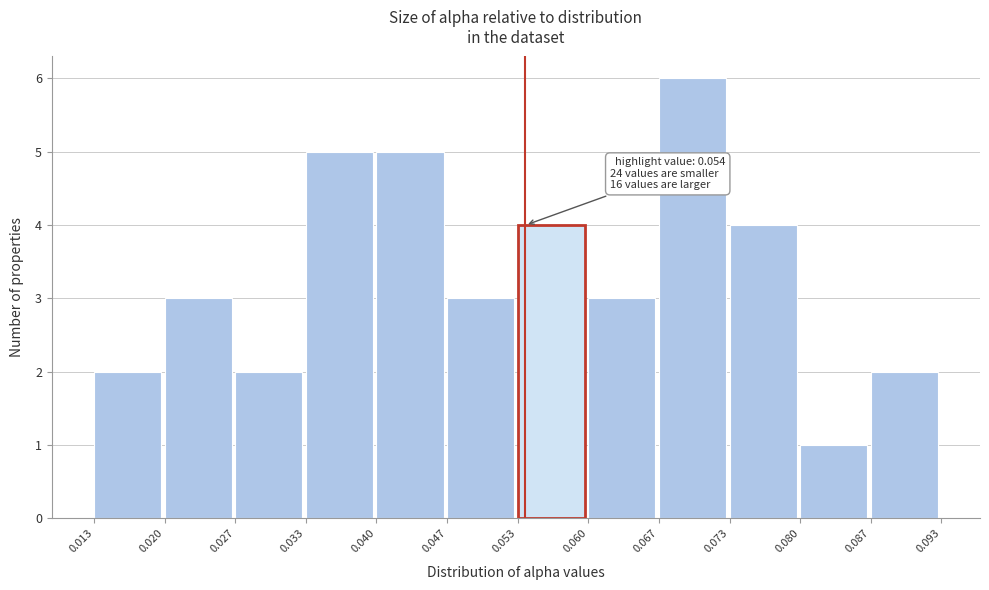

Over which range of the x-axis is the bar tallest?

0.067 to 0.073